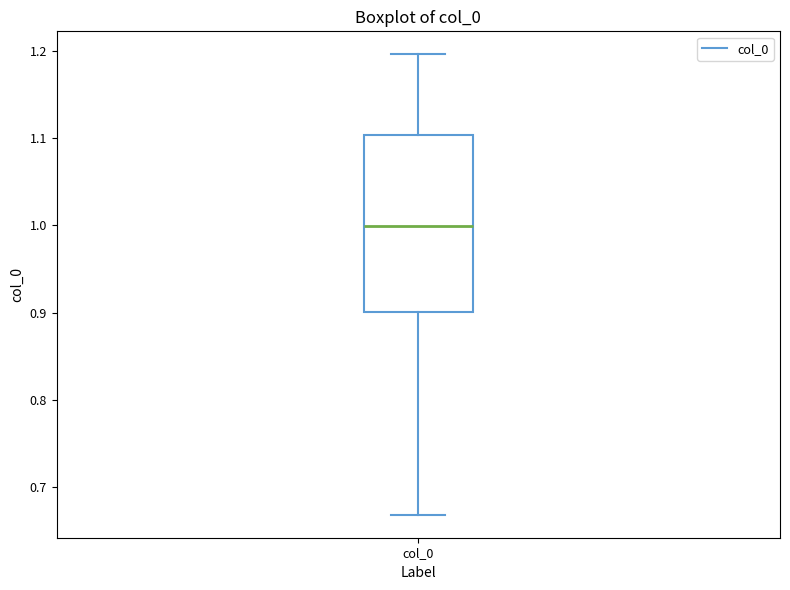

Where does the median line of the box for col_0 sit on the y-axis? The values are not printed on the chart, so give them approximately, as read against the axis.

1.00